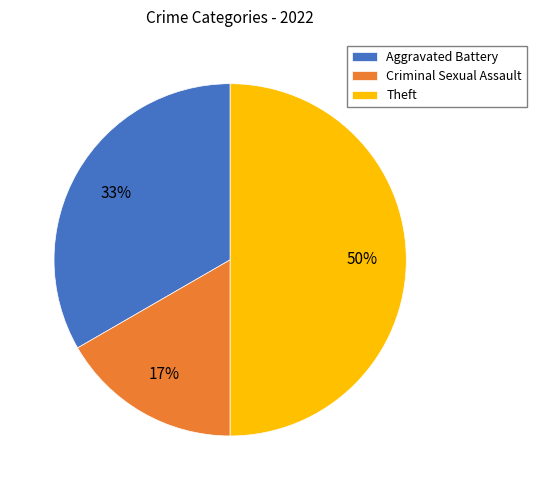

Which category has the smallest portion of the pie?

Criminal Sexual Assault